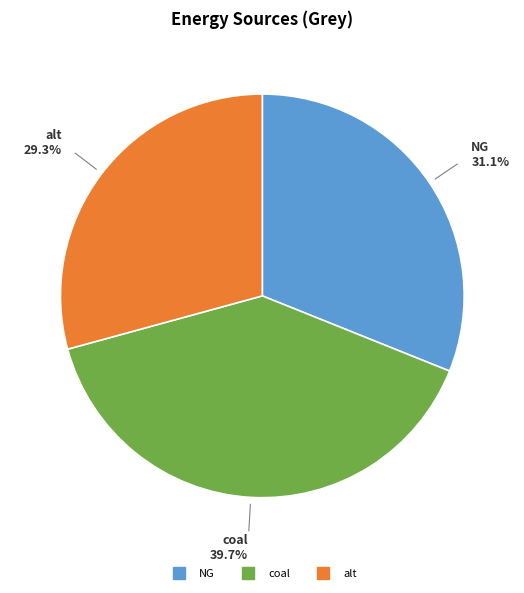

Does any single category account for the majority?

No